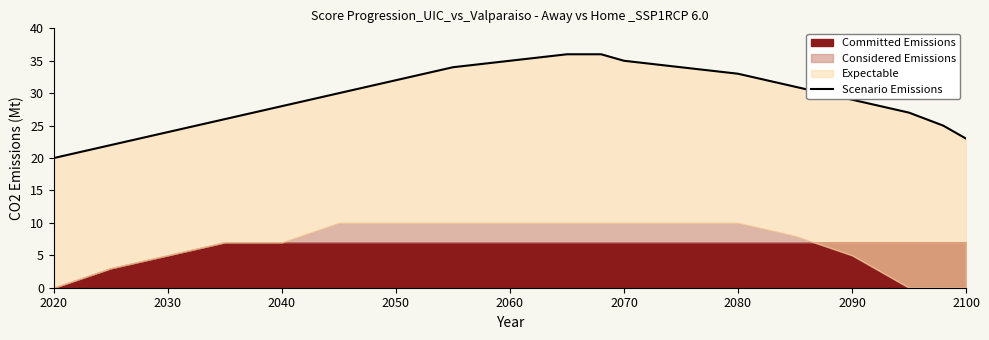

Which category has the lowest value across all series?

2020